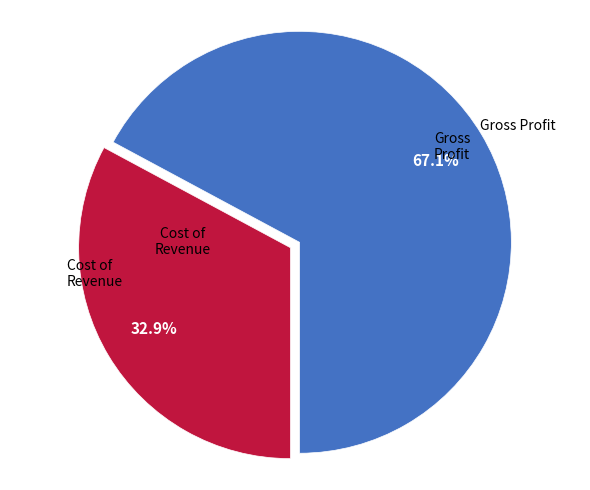

Does any single category account for the majority?

Yes